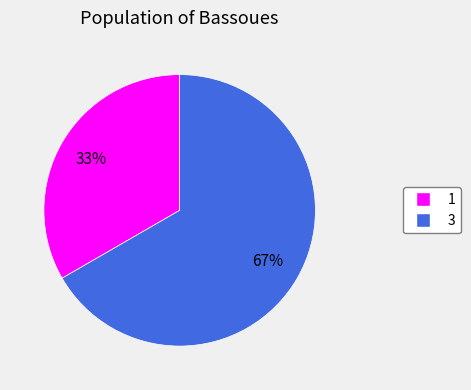

Combined, do 3 and 1 account for over 50%?

Yes